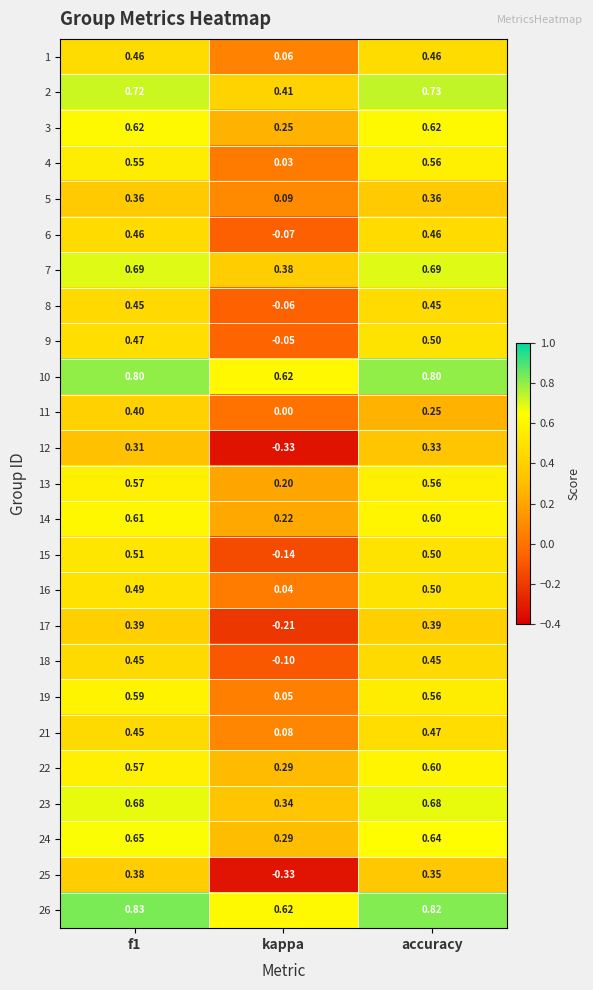

At which label does 5 reach its minimum?

kappa